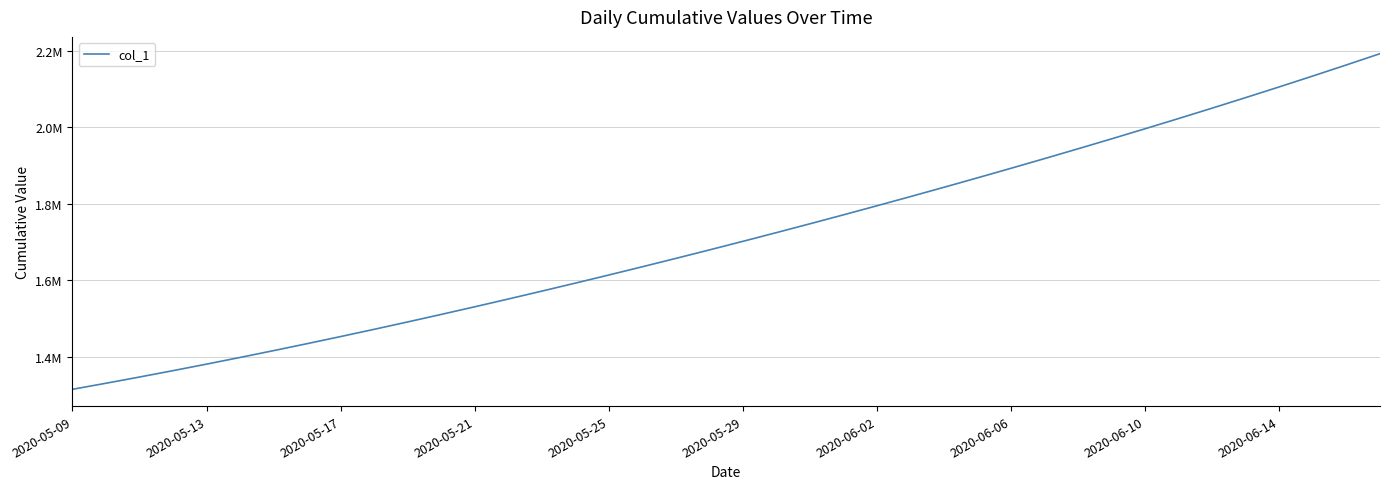

What is the average value?

1712030.4